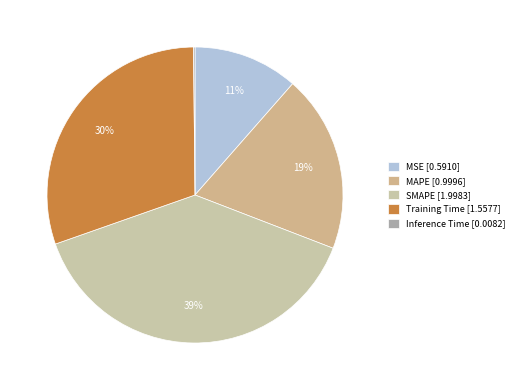

To the nearest percent, what is the average slice percentage?

20%